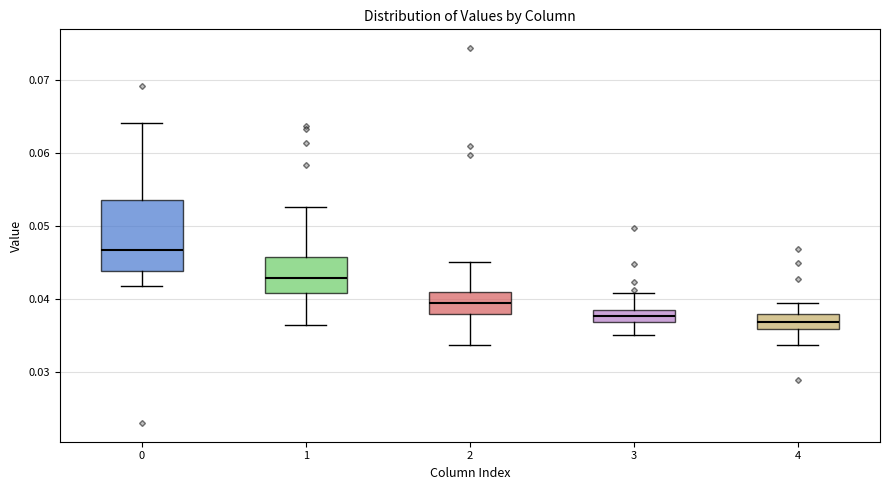

Where is the lower edge of the box at x = 3 on the y-axis? The values are not printed on the chart, so give them approximately, as read against the axis.

0.037